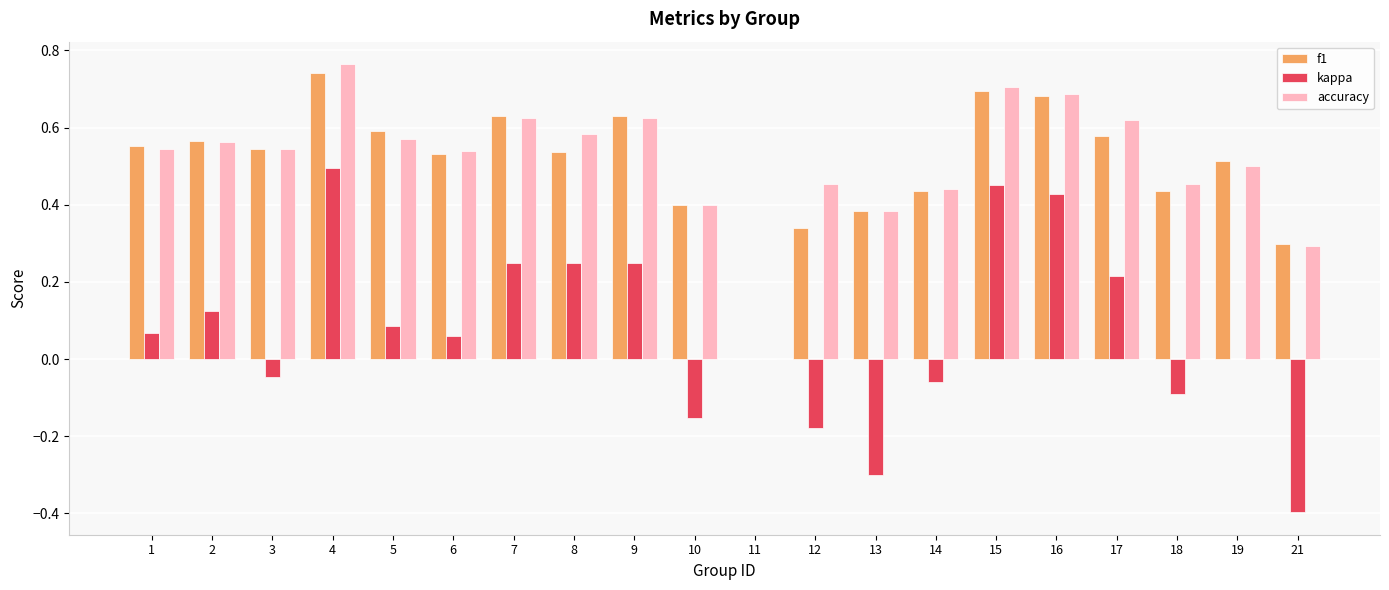

Is the value of kappa at 19 greater than the value of accuracy at 18?

No